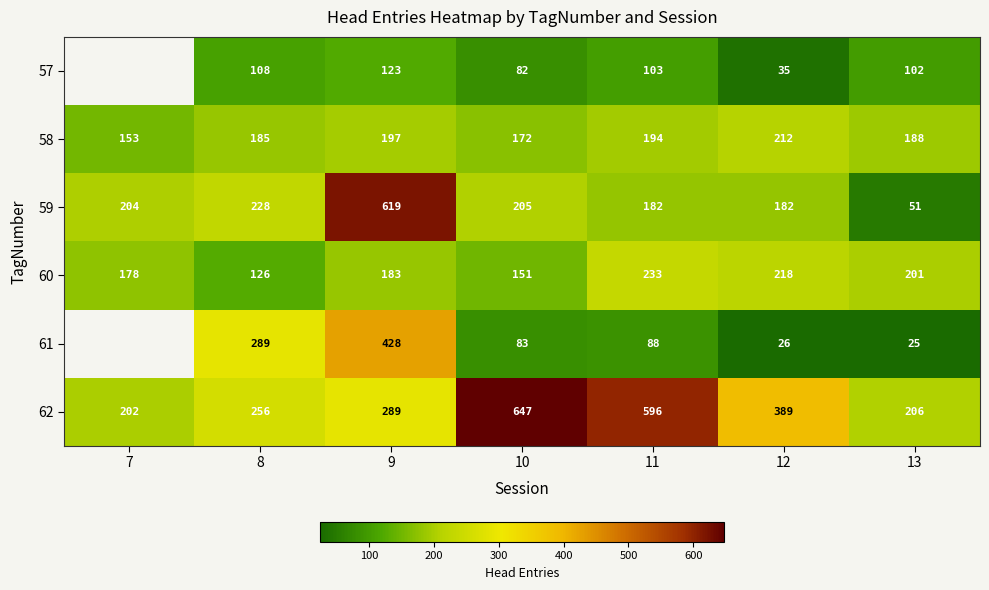

What is the minimum value for 59?

51